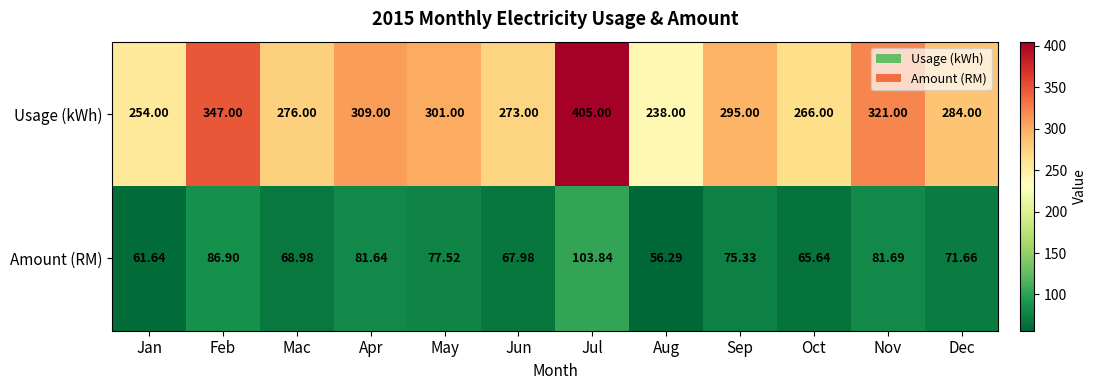

Where does the Usage (kWh) series first go above 295?

Feb